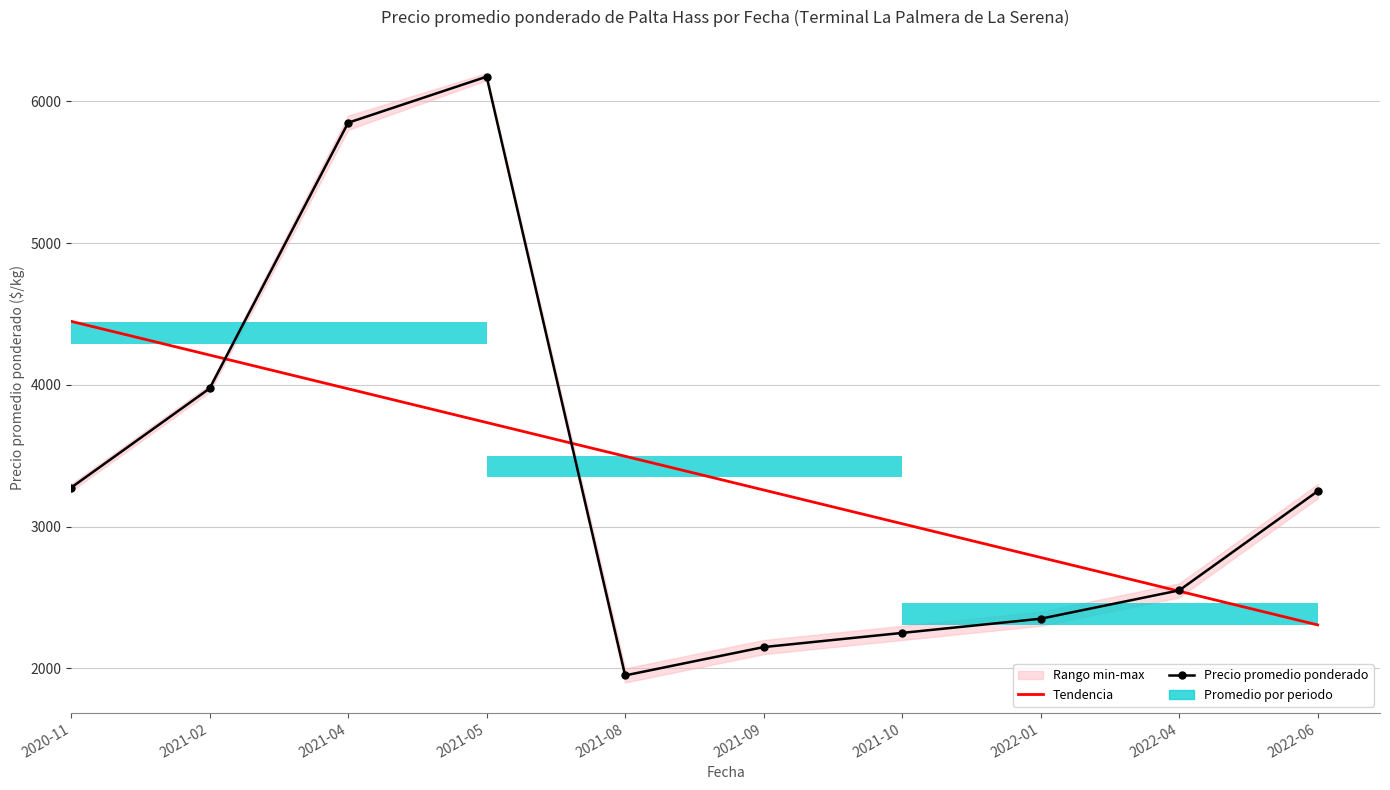

Reading right to left, transcribe all the data shown in this chart.

Tendencia: 2306.4	2544.4	2782.4	3020.5	3258.5	3496.5	3734.5	3972.6	4210.6	4448.6
Precio promedio ponderado: 3250.0	2550.0	2350.0	2250.0	2150.0	1950.0	6175.0	5850.0	3975.0	3275.0